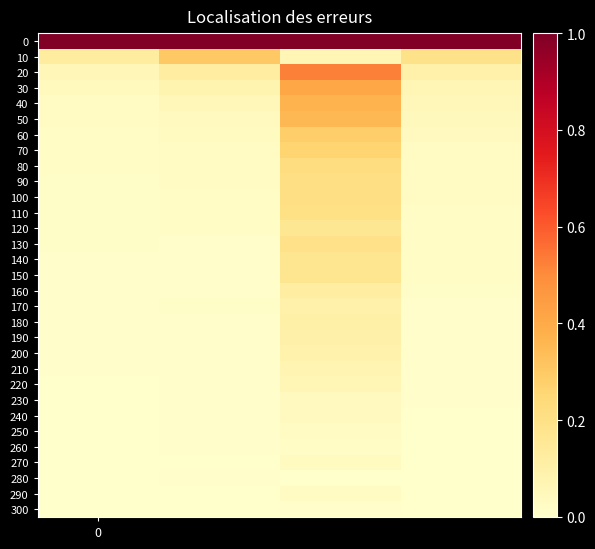

Count the number of data series in this chart.

31